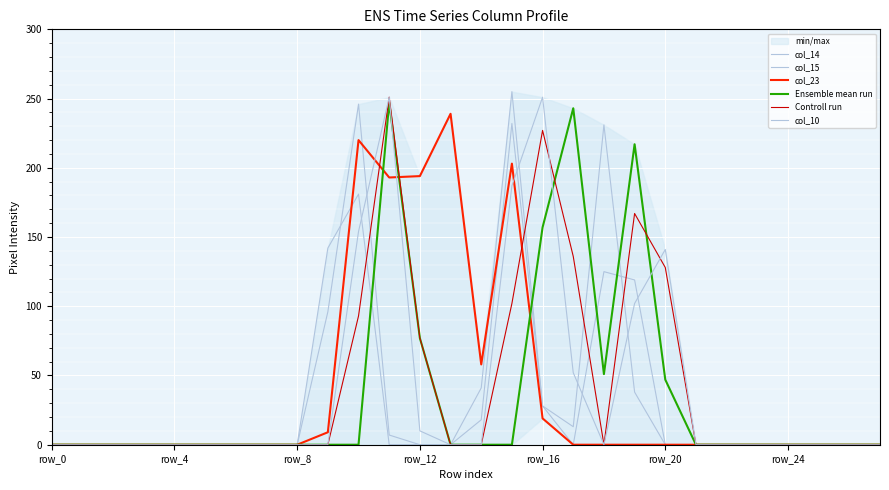

Which series ends up on top after the final intersection of col_14 and Ensemble mean run?

Ensemble mean run